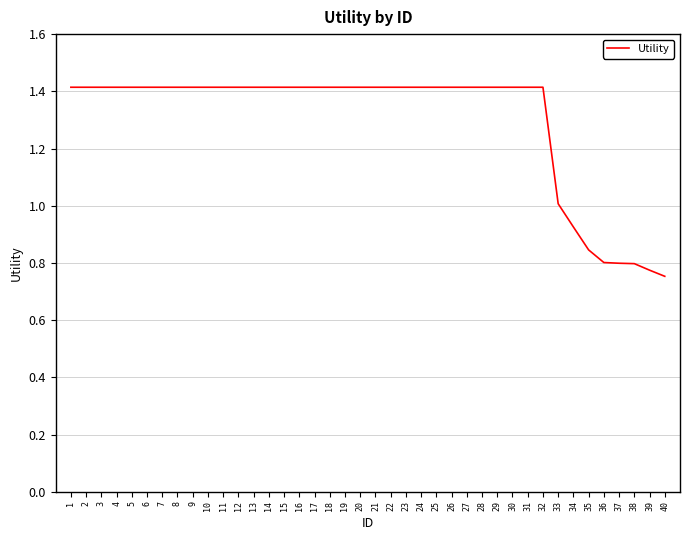

What is the difference between the maximum and minimum values?

0.7